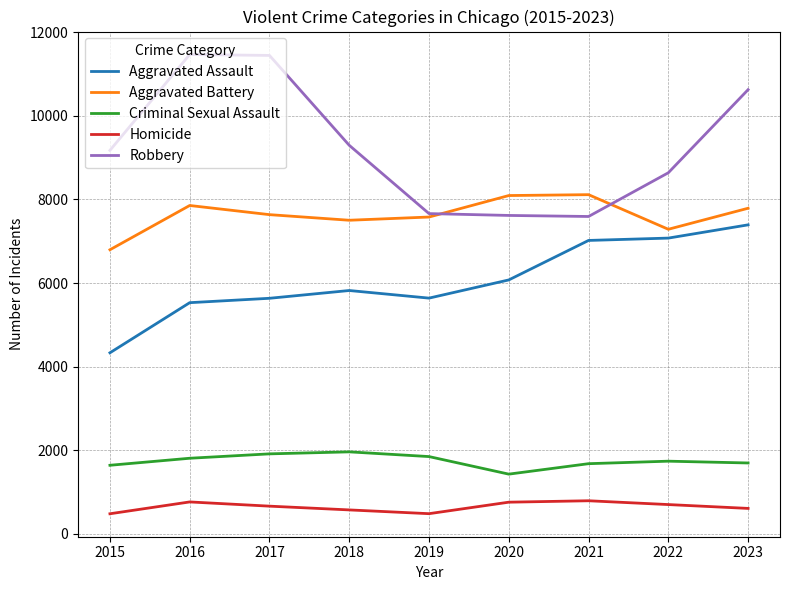

True or false: Aggravated Battery and Aggravated Assault intersect in this chart.

False